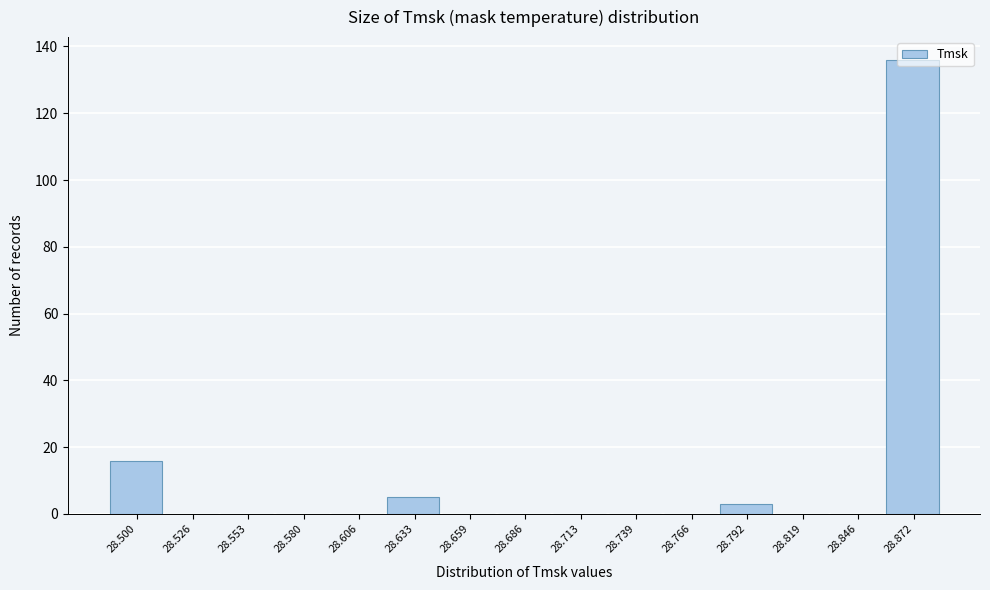

Reading left to right, list every bar in this chart as the range it spans on the x-axis followed by its height. Neither the bar edges nor the heights are printed on the chart, so give them approximately, as read against the axes.

28.485 to 28.515: 16
28.515 to 28.540: 0
28.540 to 28.565: 0
28.565 to 28.595: 0
28.595 to 28.620: 0
28.620 to 28.645: 6
28.645 to 28.675: 0
28.675 to 28.700: 0
28.700 to 28.725: 0
28.725 to 28.755: 0
28.755 to 28.780: 0
28.780 to 28.805: 4
28.805 to 28.830: 0
28.830 to 28.860: 0
28.860 to 28.885: 136